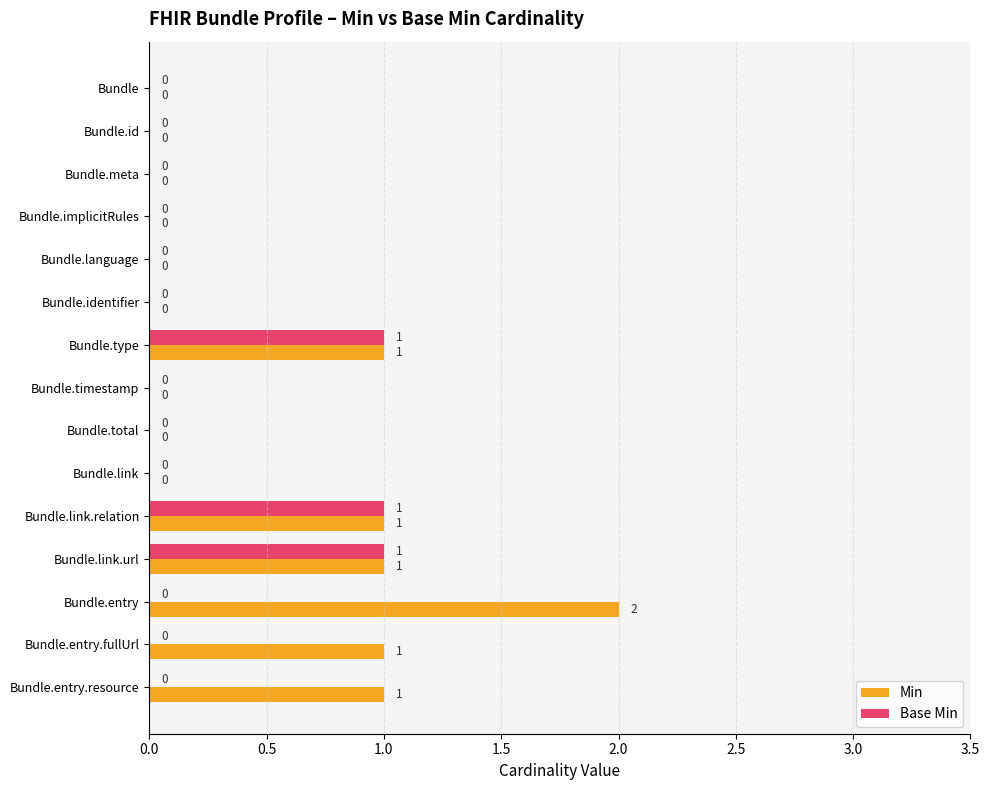

The Base Min series shows 0 at Bundle.entry.fullUrl. True or false?

True